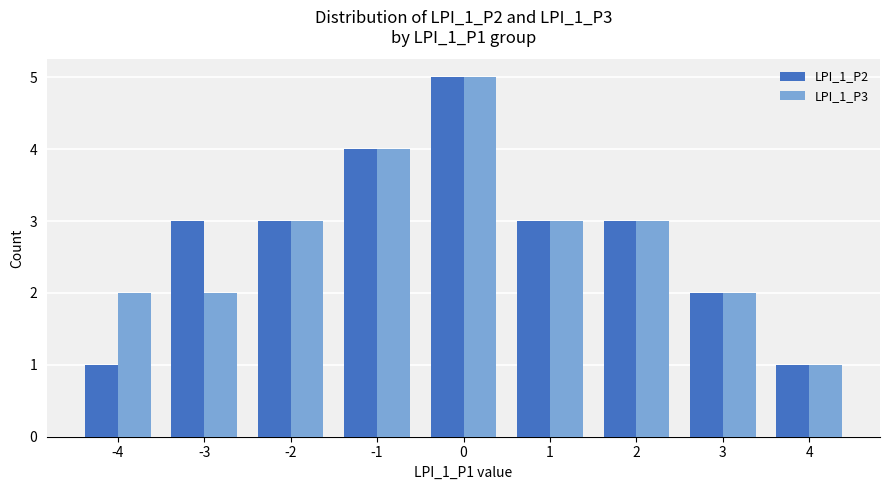

What is the greatest value displayed?

5